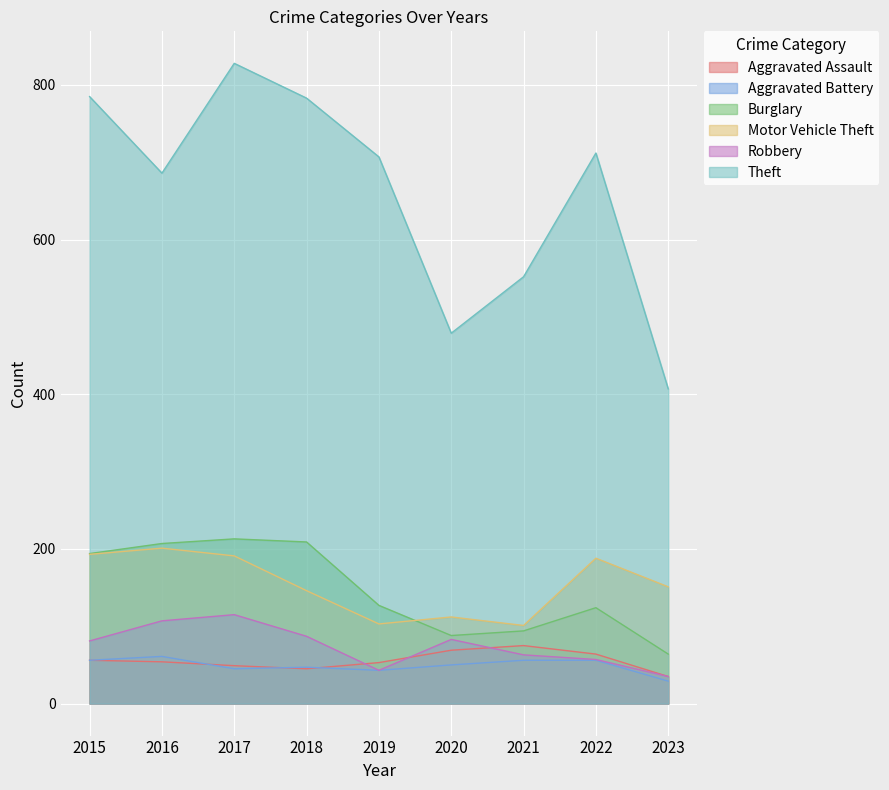

Which series has the widest spread of values?

Theft